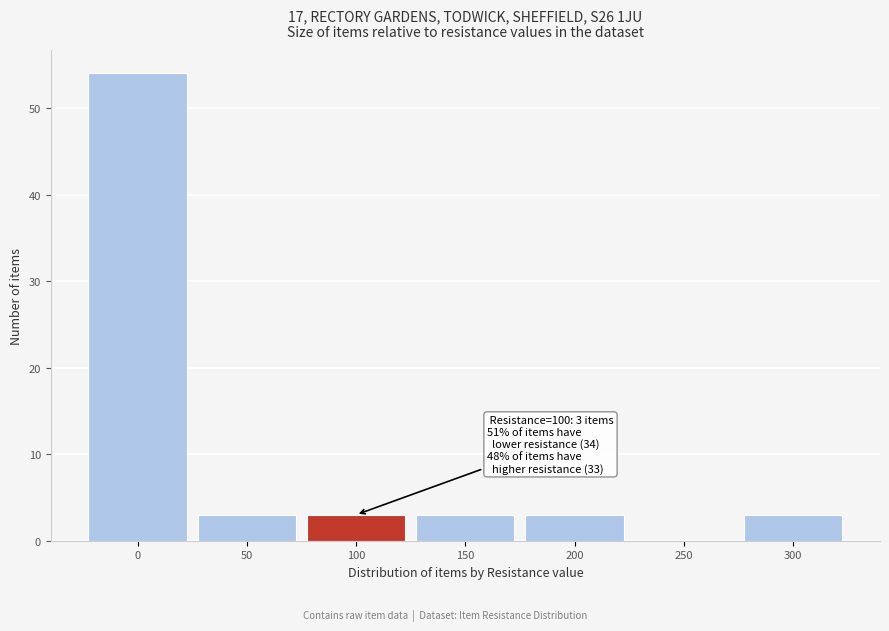

Reading left to right, transcribe all the data shown in this chart.

0=54	50=3	100=3	150=3	200=3	250=0	300=3